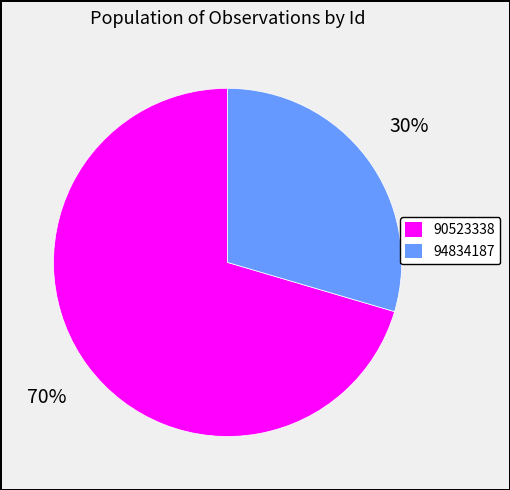

Which category accounts for the majority?

90523338